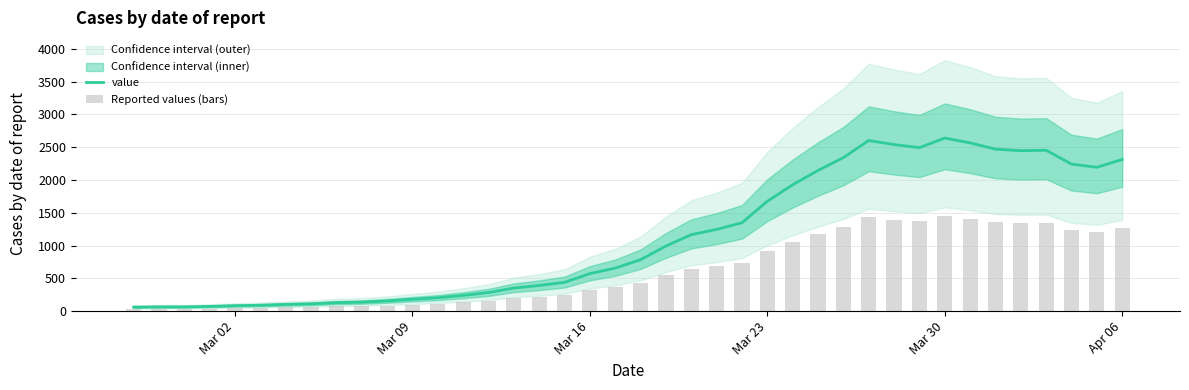

Reading left to right, transcribe all the data shown in this chart.

value: 61.0	65.0	65.0	72.0	83.0	90.0	102.0	111.0	129.0	137.0	155.0	181.0	204.0	240.0	283.0	352.0	391.0	439.0	572.0	656.0	784.0	993.0	1166.0	1246.0	1348.0	1675.0	1927.0	2145.0	2341.0	2602.0	2540.0	2493.0	2639.0	2566.0	2470.0	2447.0	2453.0	2242.0	2193.0	2313.0
Reported values (bars): 33.6	35.8	35.8	39.6	45.7	49.5	56.1	61.1	71.0	75.4	85.2	99.6	112.2	132.0	155.7	193.6	215.1	241.5	314.6	360.8	431.2	546.2	641.3	685.3	741.4	921.3	1059.9	1179.8	1287.6	1431.1	1397.0	1371.2	1451.5	1411.3	1358.5	1345.9	1349.2	1233.1	1206.2	1272.2